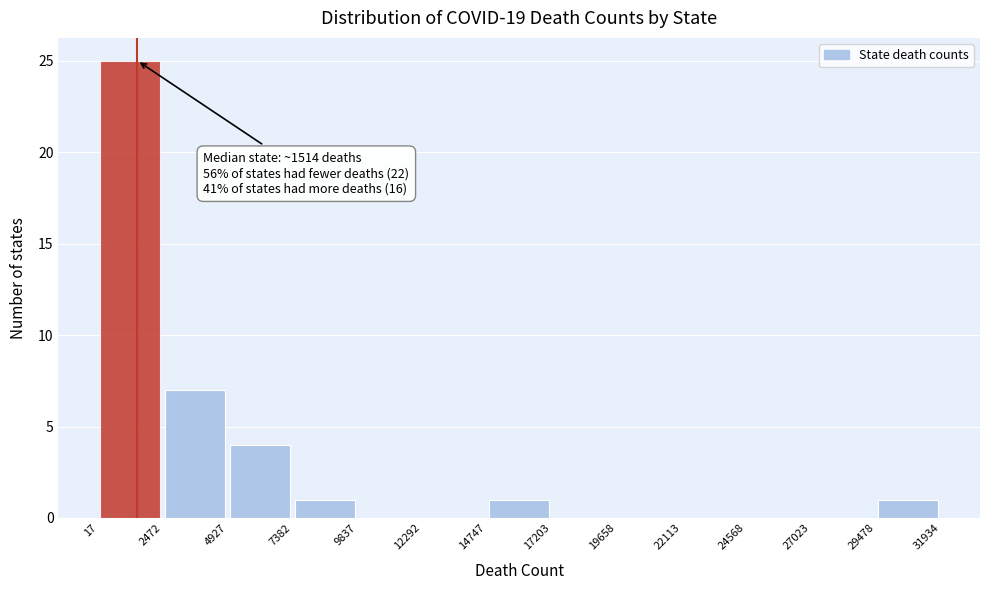

Which range on the x-axis has the tallest bar?

17 to 2472